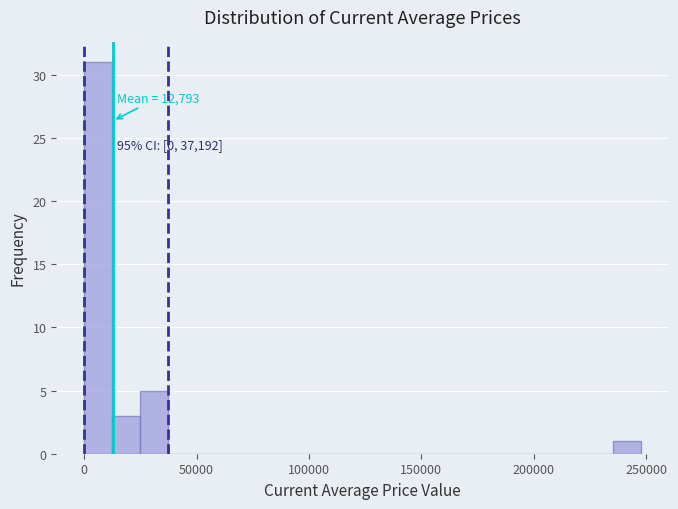

Read against the x-axis, roughly where is the centre of the tallest bar?

5000